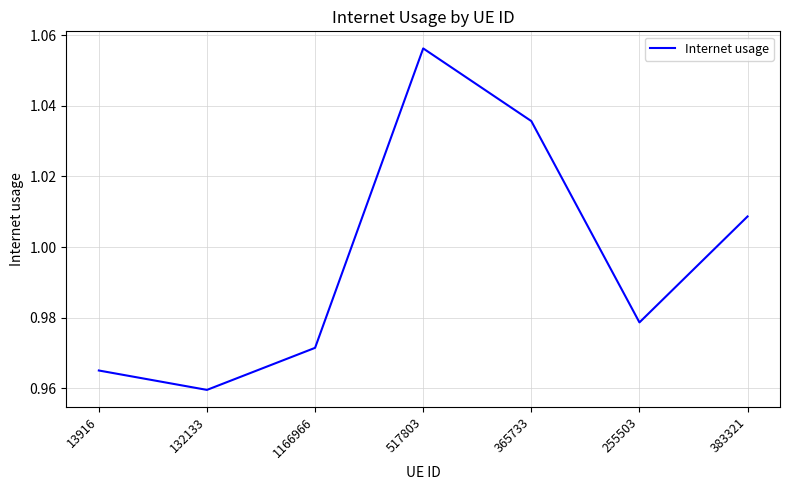

List the labels in order of value, largest first.

517803, 365733, 383321, 255503, 1166966, 13916, 132133